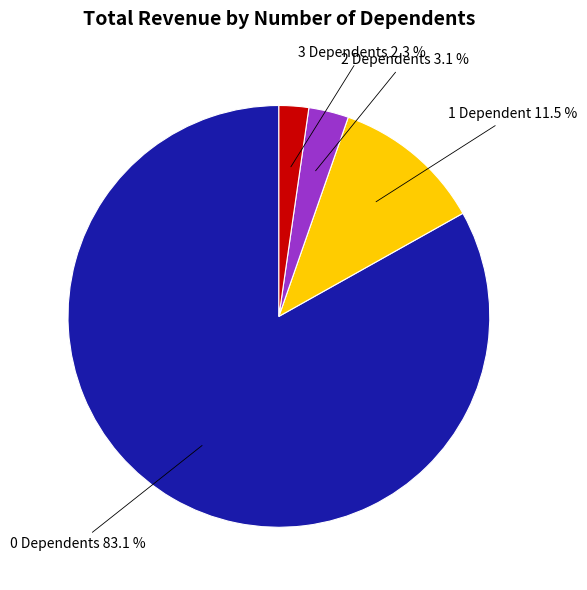

What is the ratio of the value at 3 Dependents to the value at 2 Dependents?

0.7